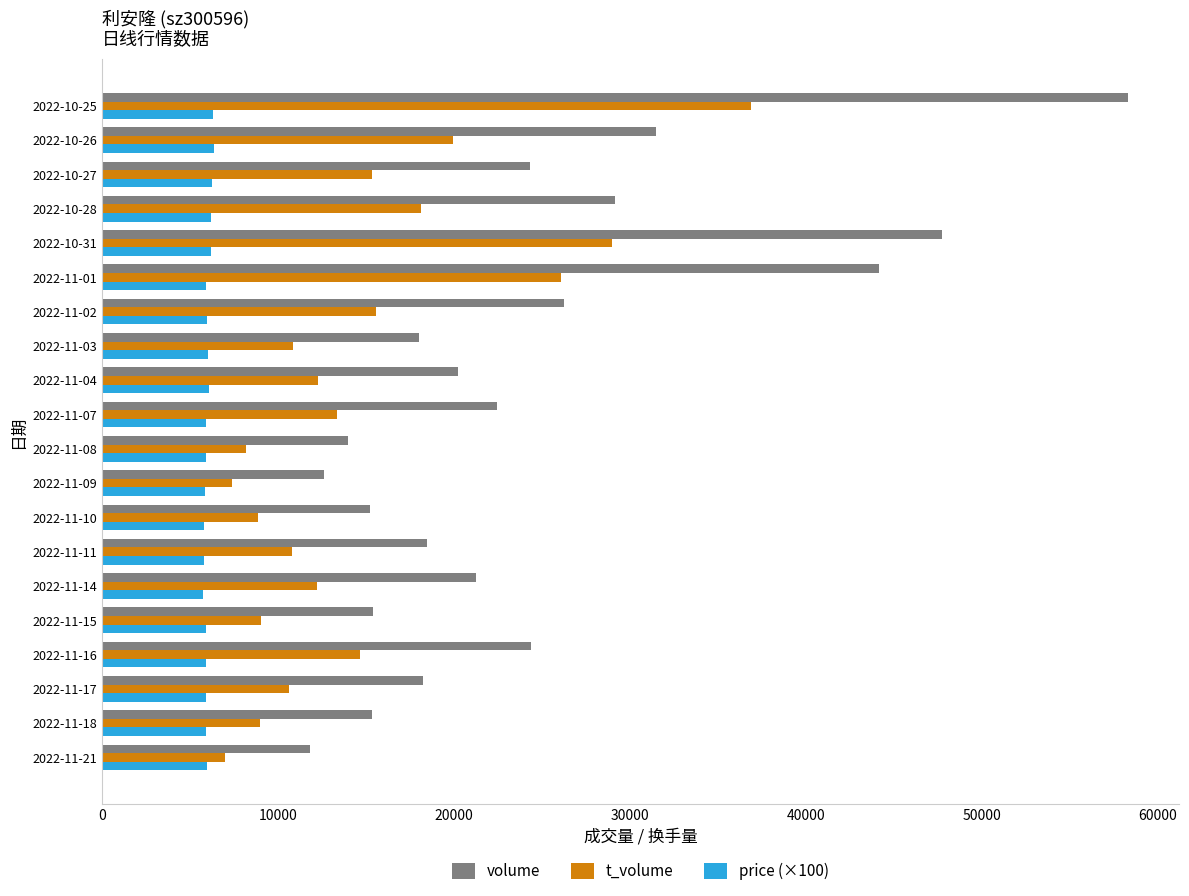

What is the difference between the second highest and minimum values in the t_volume series?

21979